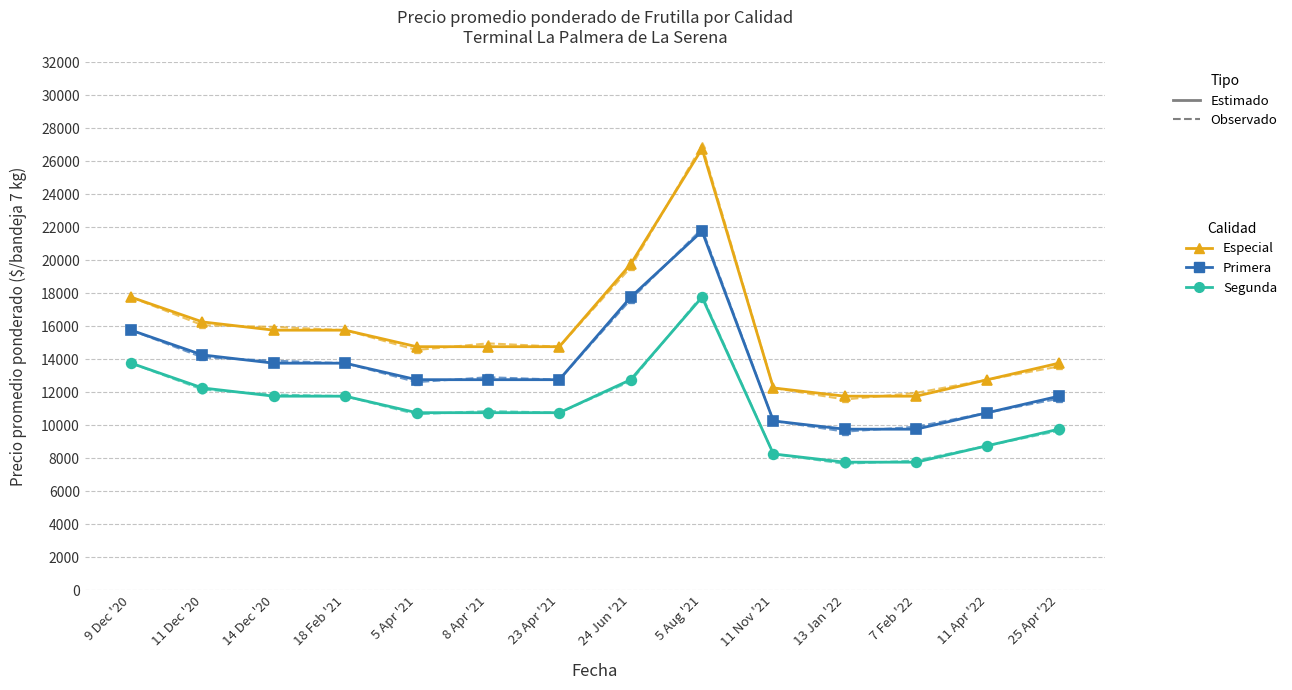

What is the label of the 13th point from the right?

11 Dec '20